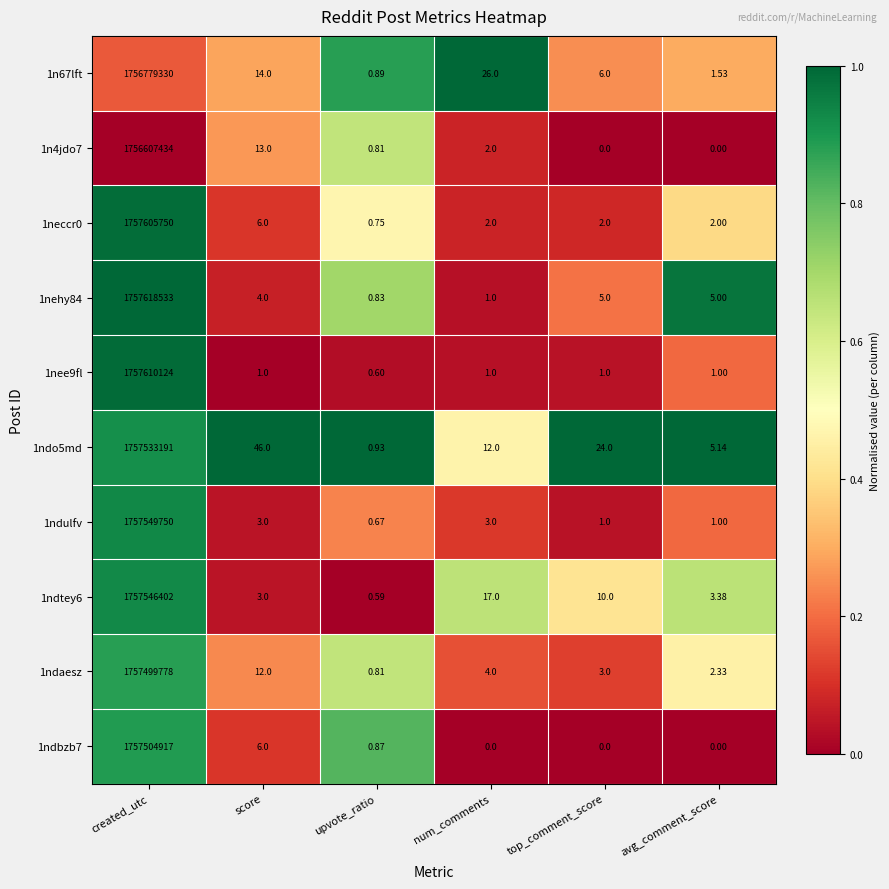

Which label corresponds to the largest value in the chart?

created_utc